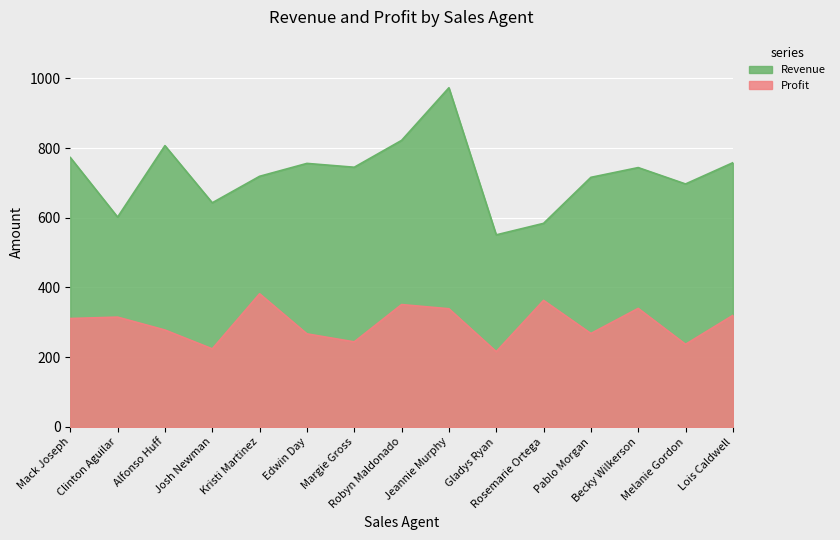

Reading left to right, what are all the values shown in this chart?

Revenue: 773	602	807	643	719	756	745	822	973	551	584	716	744	697	758
Profit: 311	315	278	224	382	267	244	351	339	216	363	268	340	237	320